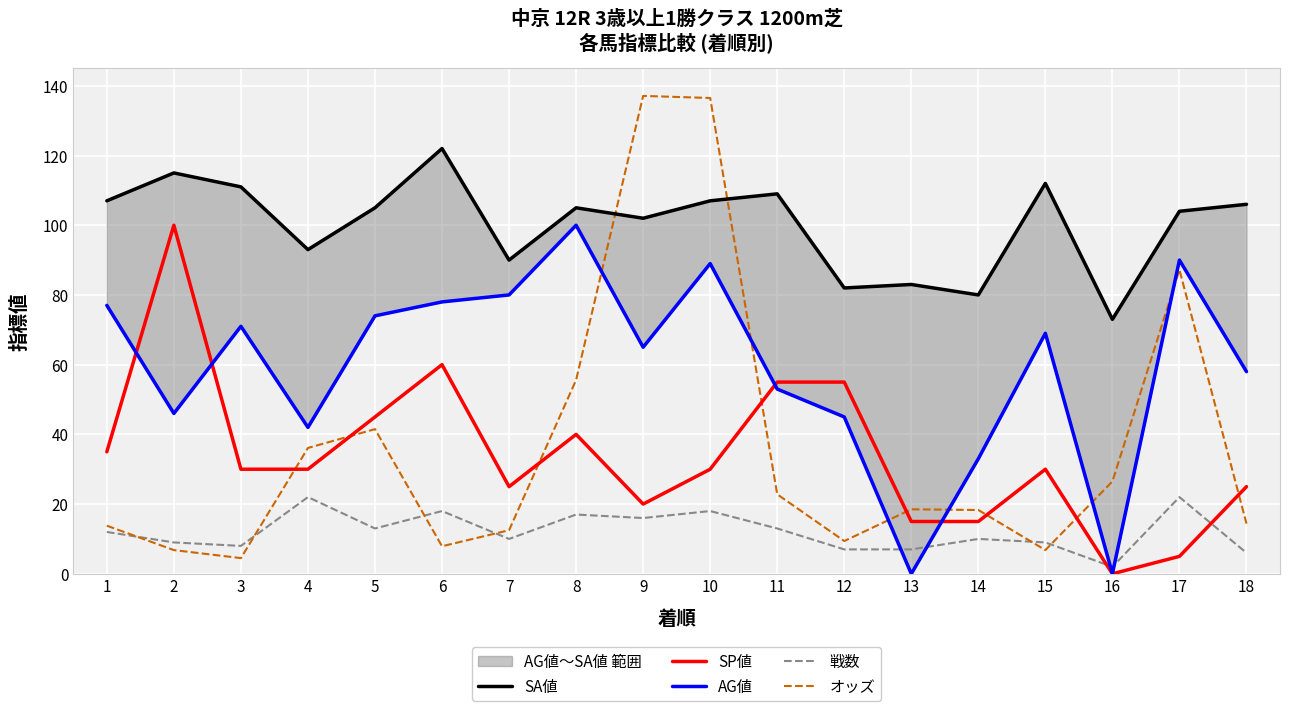

What is the approximate value of SA値 at 6?

122.0